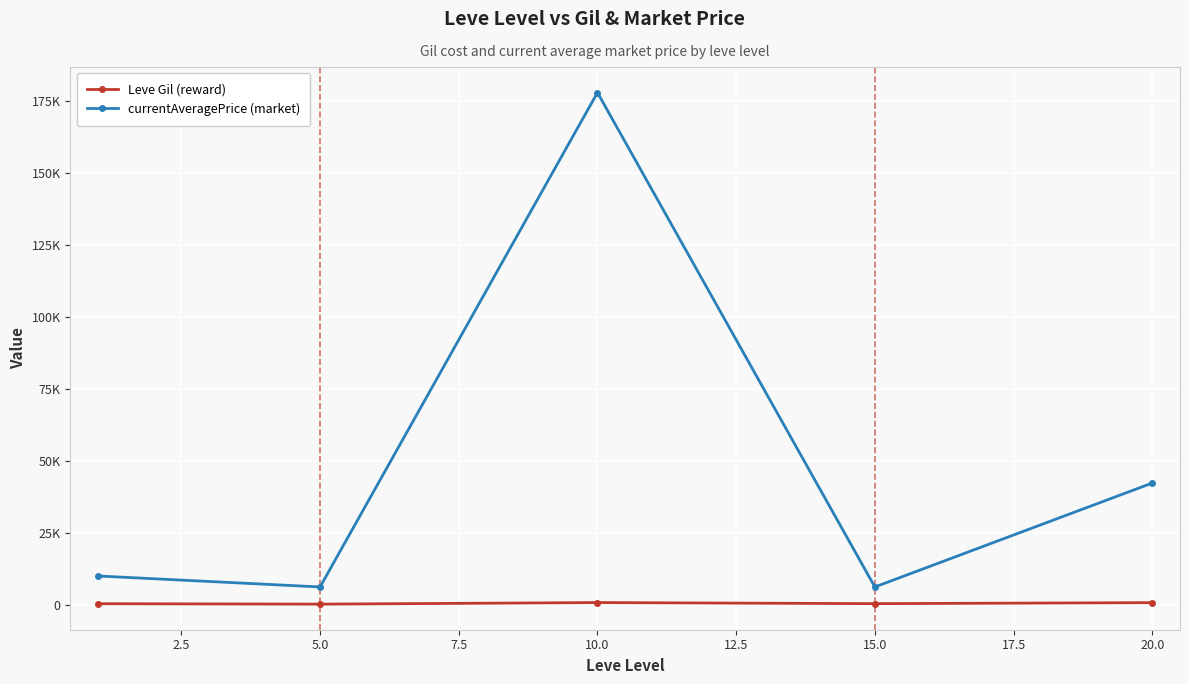

List the series in order of their overall mean, lowest first.

Leve Gil (reward), currentAveragePrice (market)